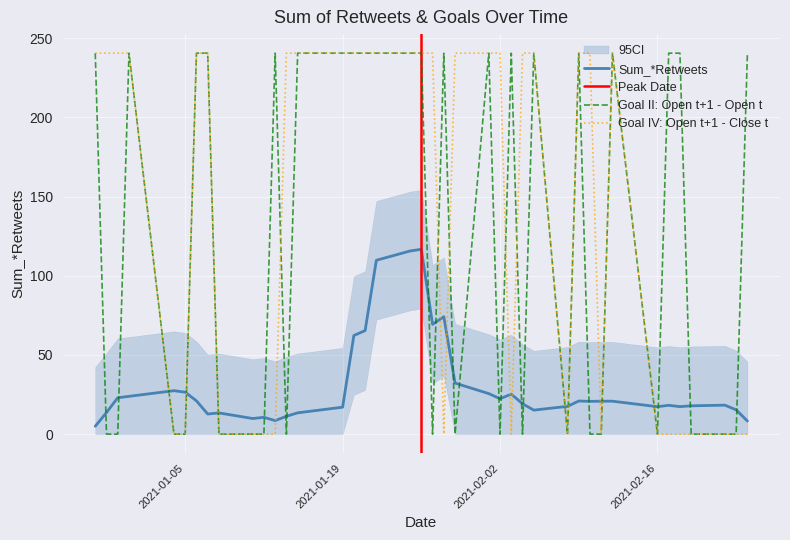

How many intersections are there between Goal IV: Open t+1 - Close t and Goal II: Open t+1 - Open t?

5